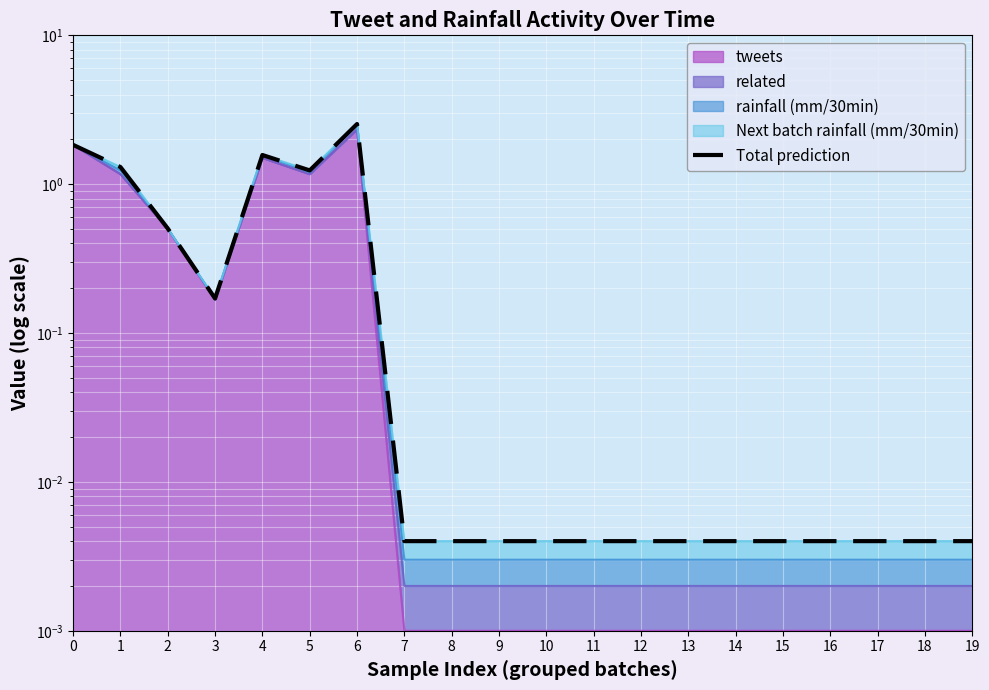

What is the difference between the maximum and minimum values?

2.5